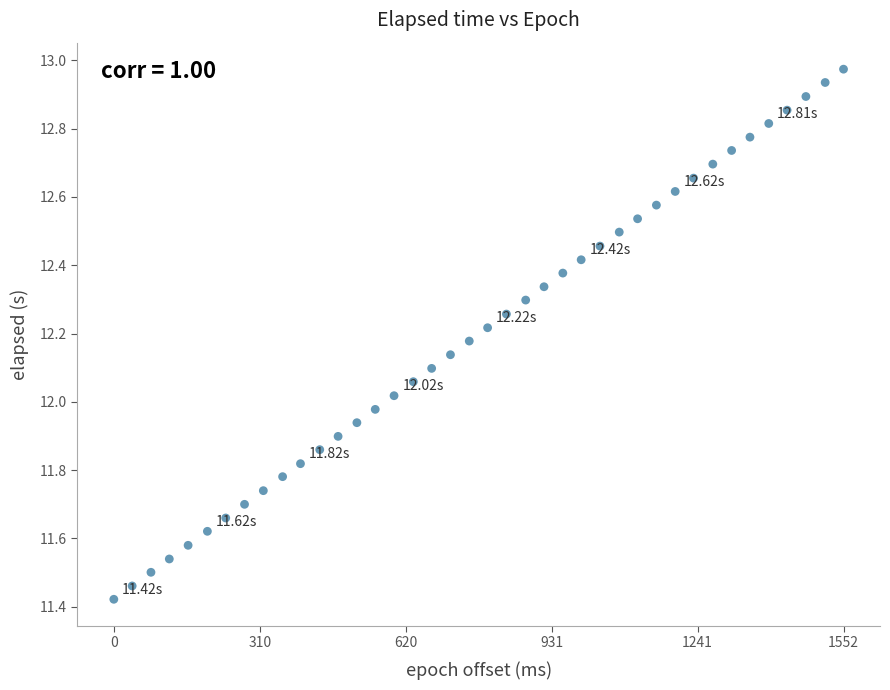

What is the range of X values (max minus min)?

1552.0